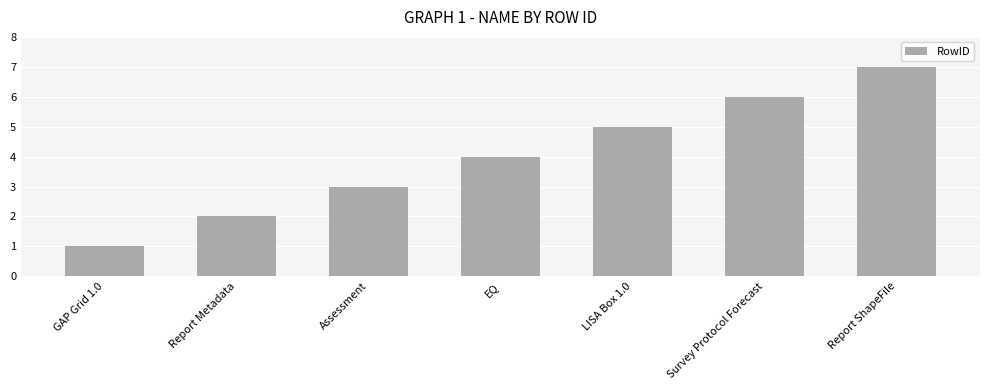

What is the label of the 6th bar from the left?

Survey Protocol Forecast